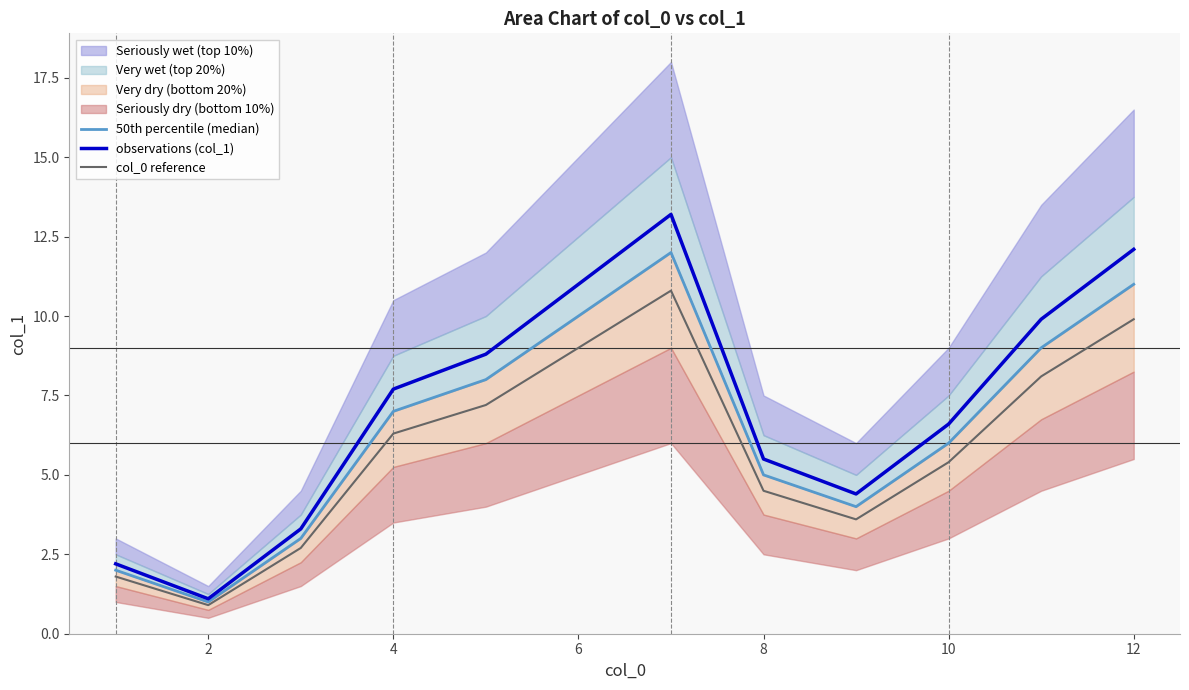

What is the lowest value of the observations (col_1) series?

1.1